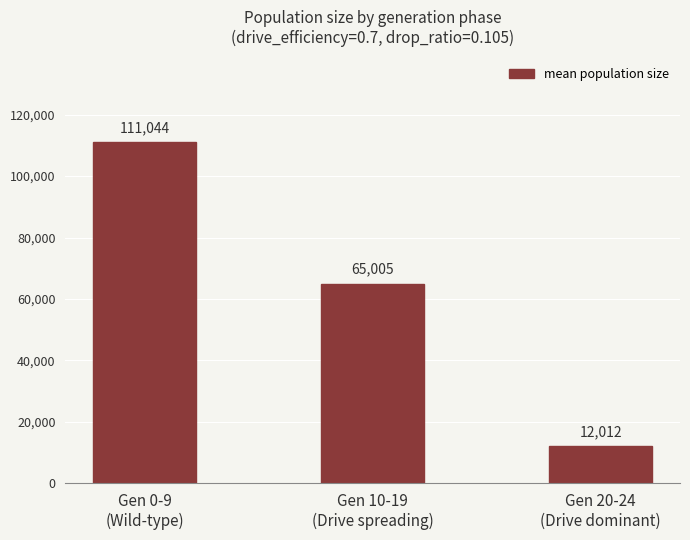

Read the value at Gen 0-9
(Wild-type).

111044